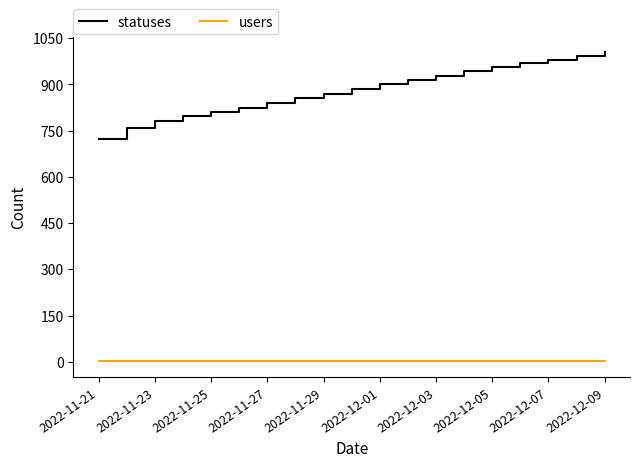

List the series in order of their peak value, lowest first.

users, statuses